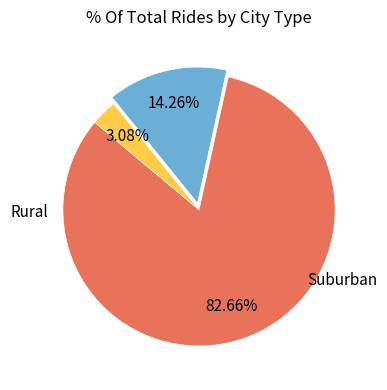

Is there any slice that represents more than half of the pie?

Yes